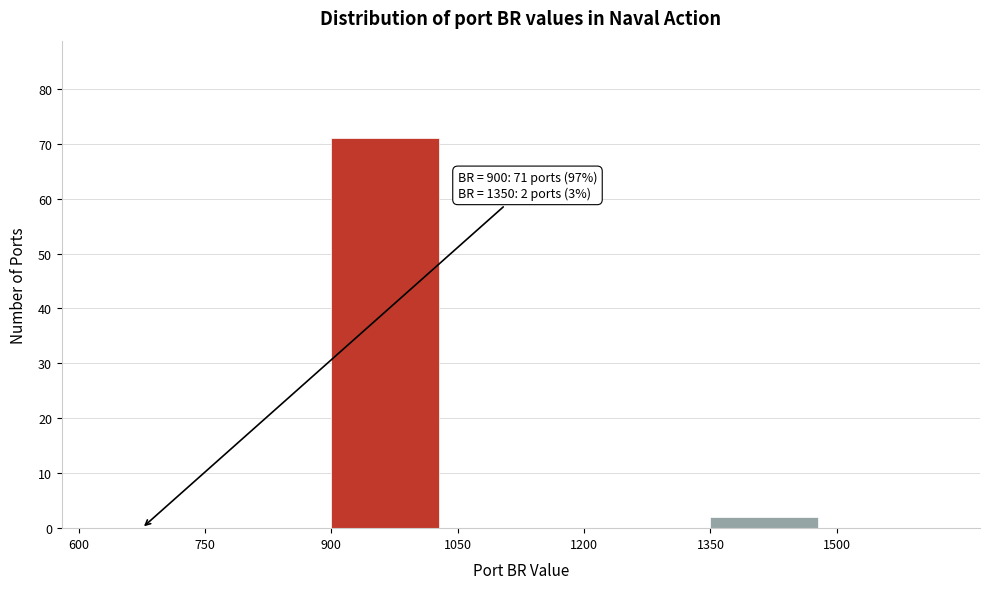

Which range on the x-axis has the tallest bar?

900 to 1050